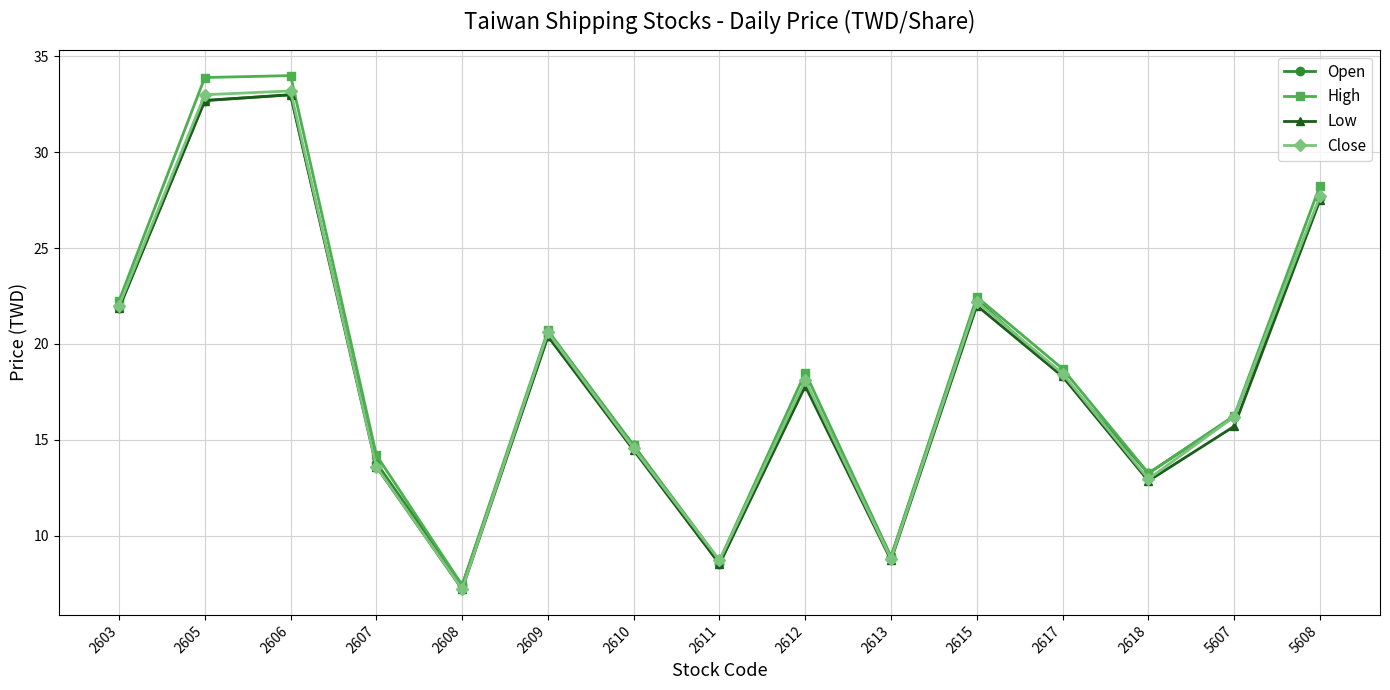

In Open, how many points are lower than both neighbors (excluding endpoints)?

4